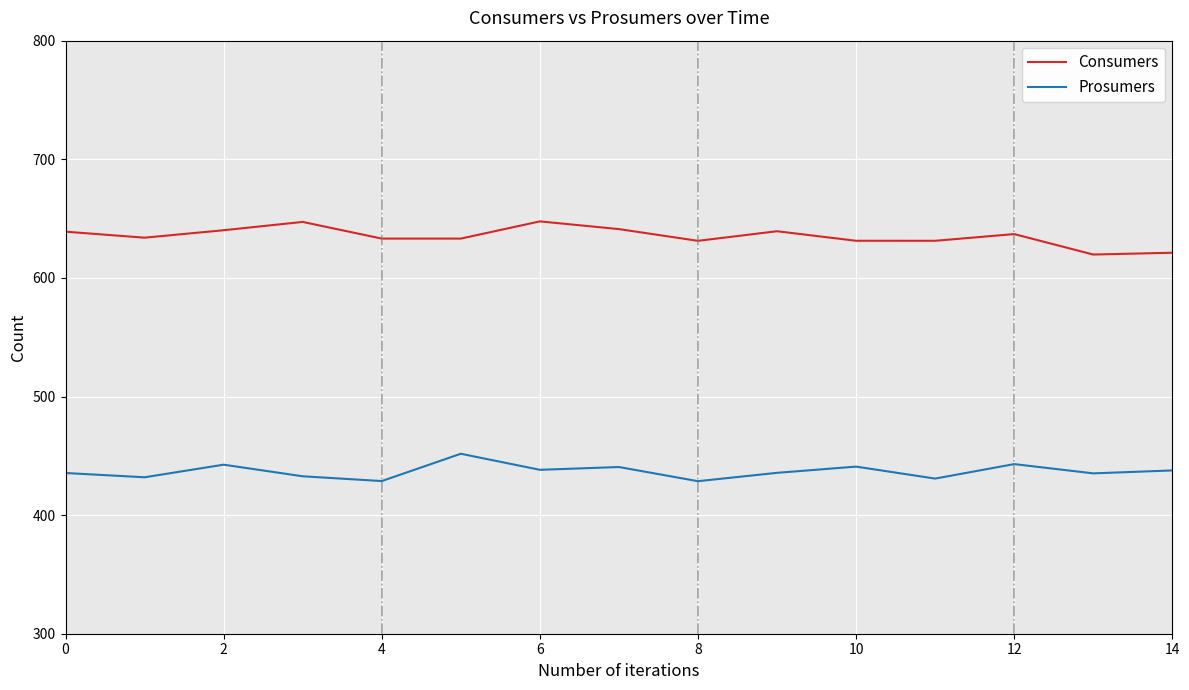

List the series in order of their peak value, lowest first.

Prosumers, Consumers